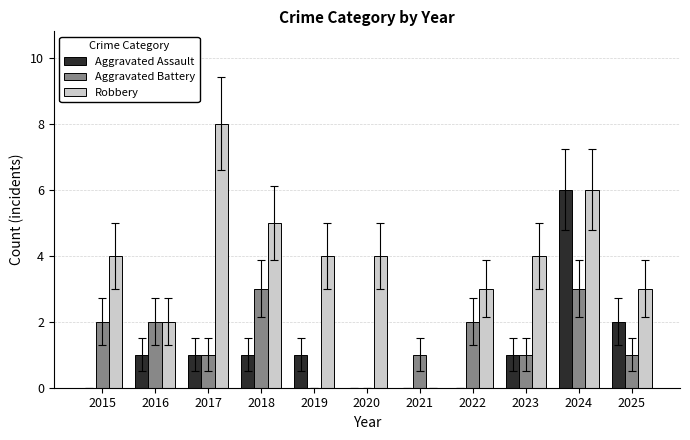

What is the approximate value of Aggravated Battery at 2018?

3